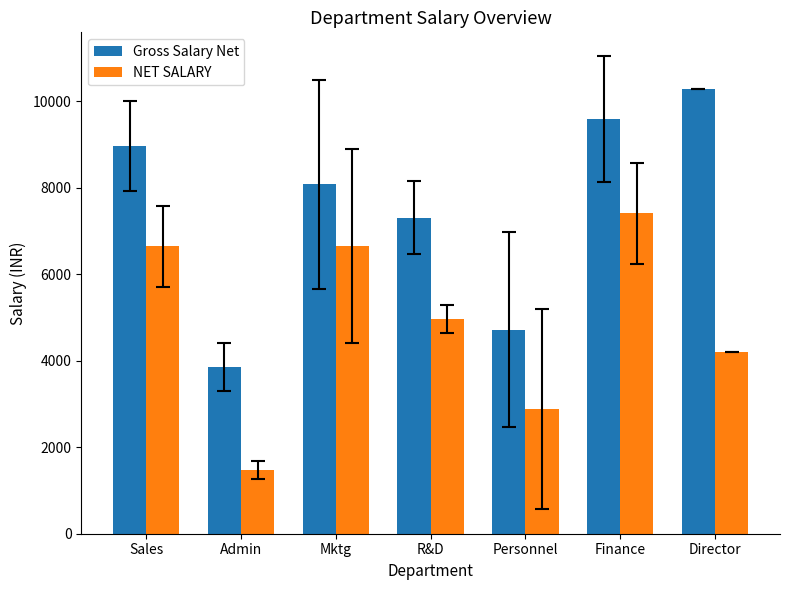

At Finance, list the series in order from largest to smallest.

Gross Salary Net, NET SALARY